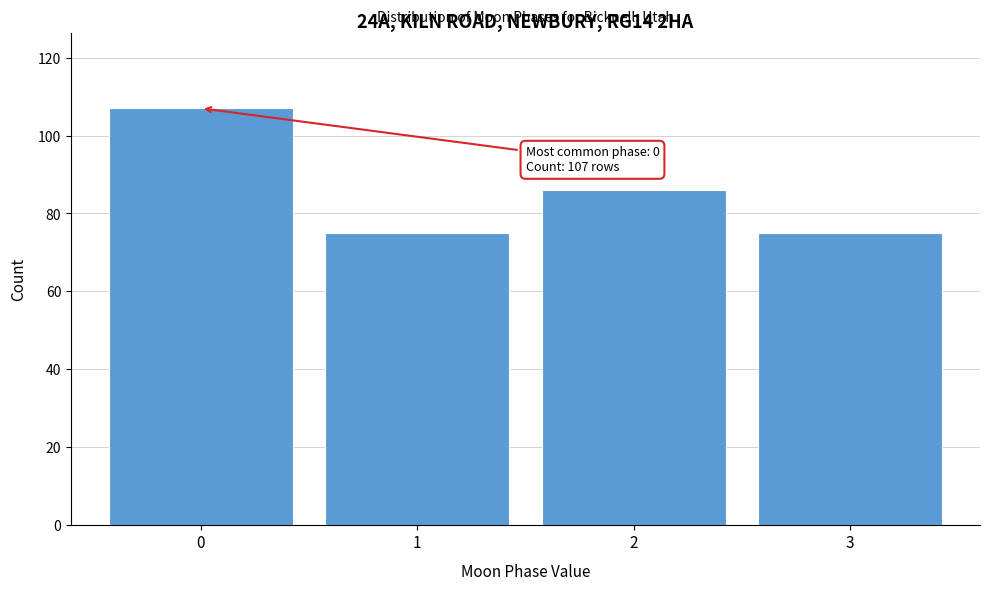

Reading left to right, what are all the values shown in this chart?

0=107	1=75	2=86	3=75